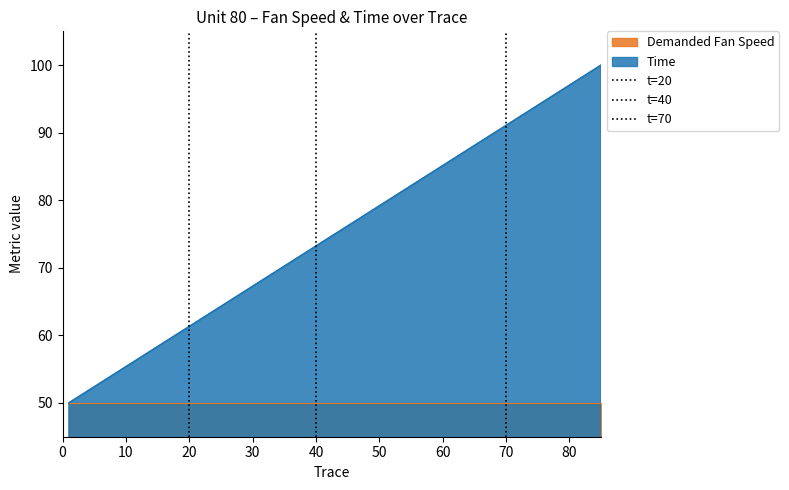

What is the difference between the maximum and minimum values in the t=20 series?

1